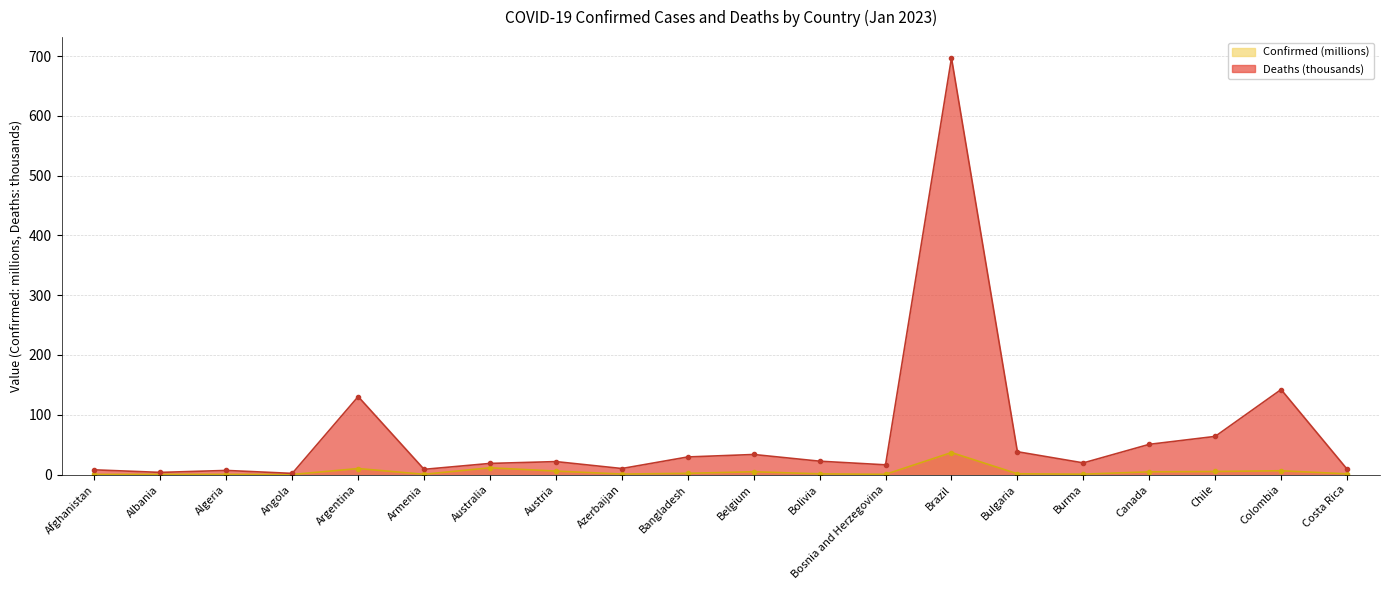

At which category is the sum across all series the highest?

Brazil